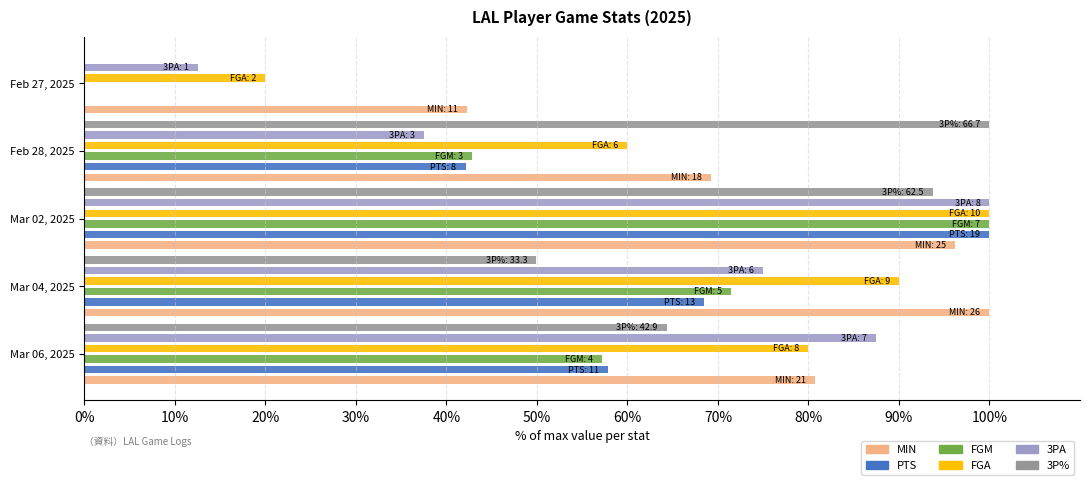

How many data points in 3P% are above 64?

3